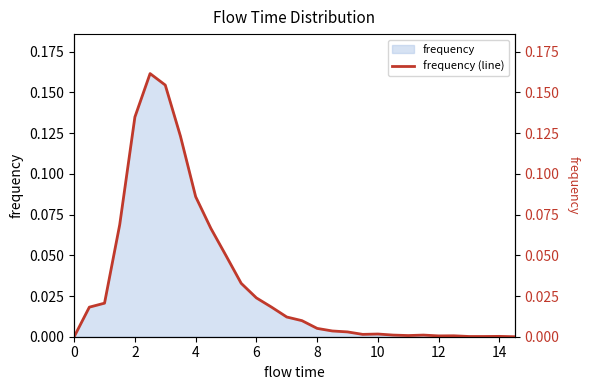

True or false: there are more than 2 points higher than both neighbors.

True